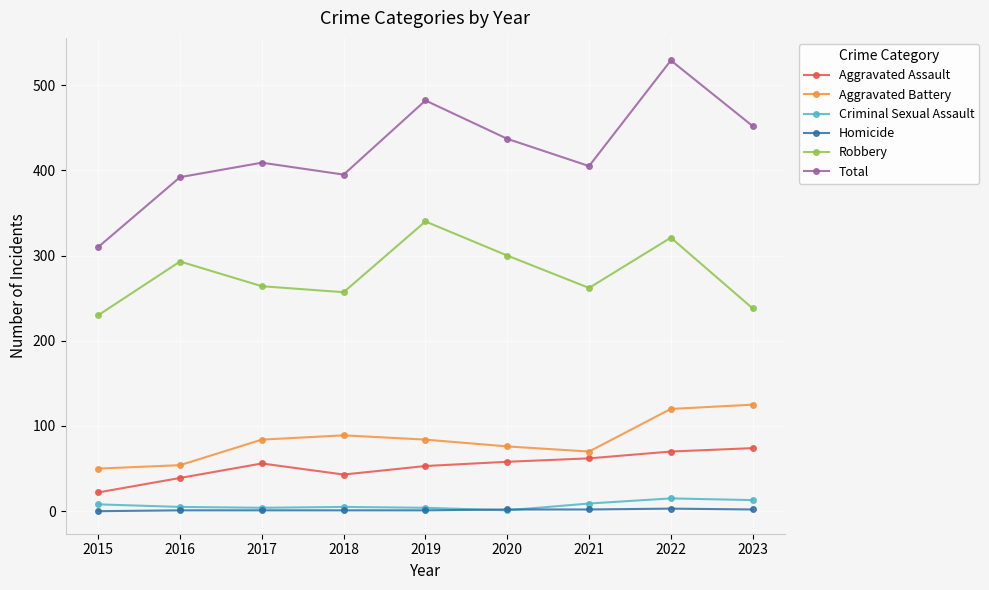

At which category is the sum across all series the highest?

2022